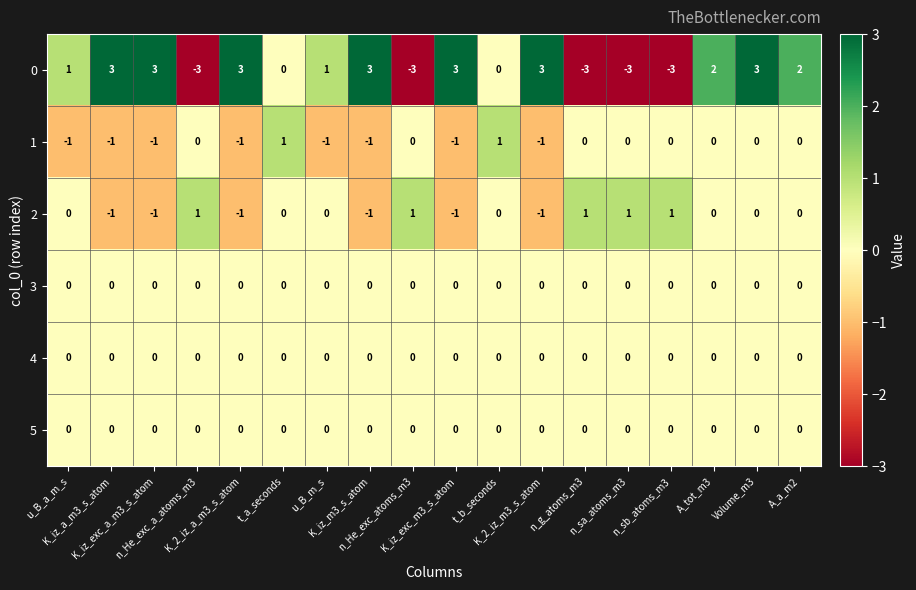

How many 1 values are between -1 and 0?

16